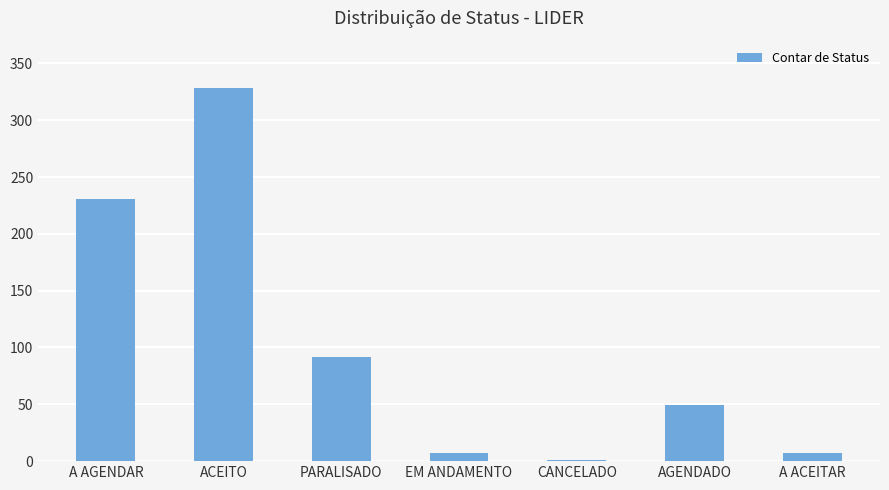

Which category has the highest value across all series?

ACEITO